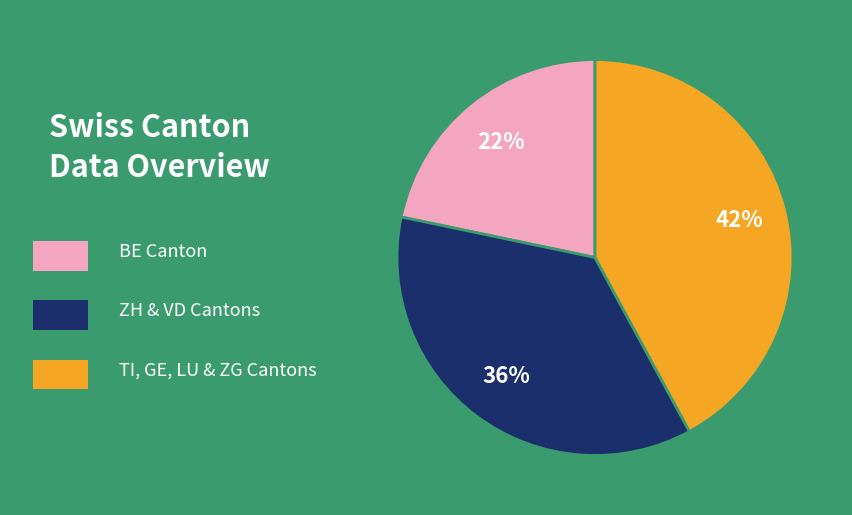

Does any single category account for the majority?

No